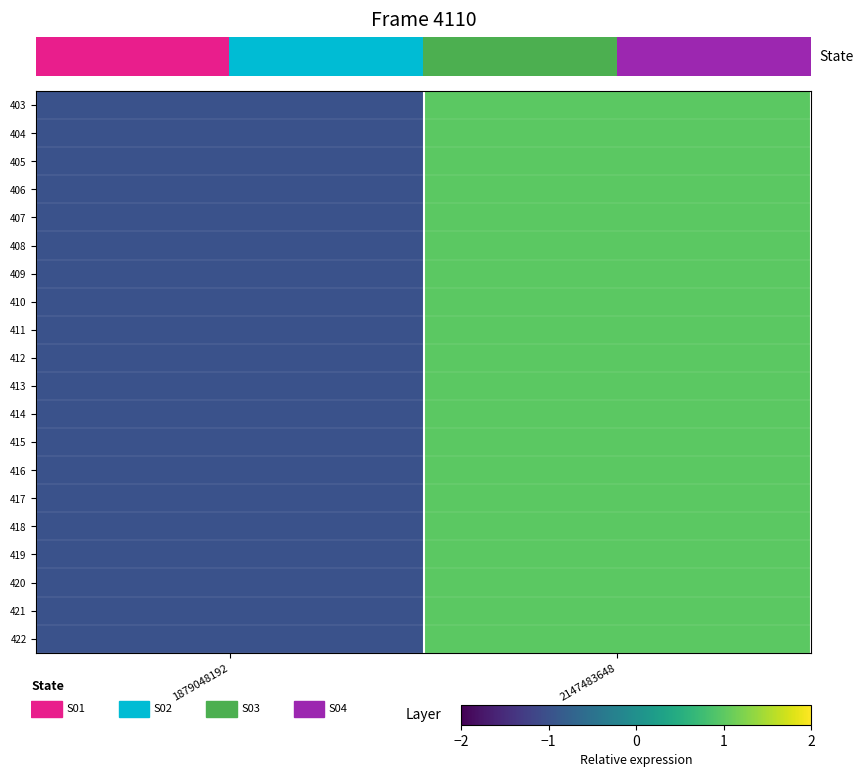

Which category has the lowest value in the 408 series?

1879048192